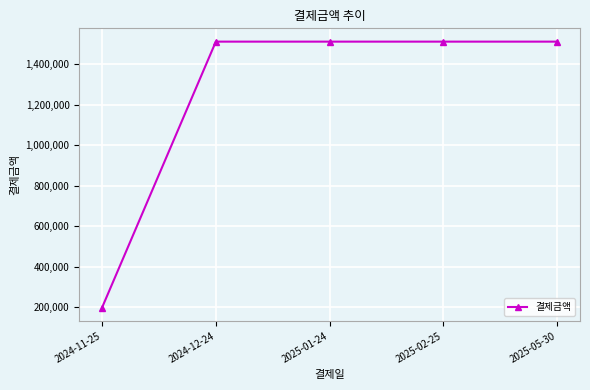

What is the value of the 3rd point from the left?

1510067